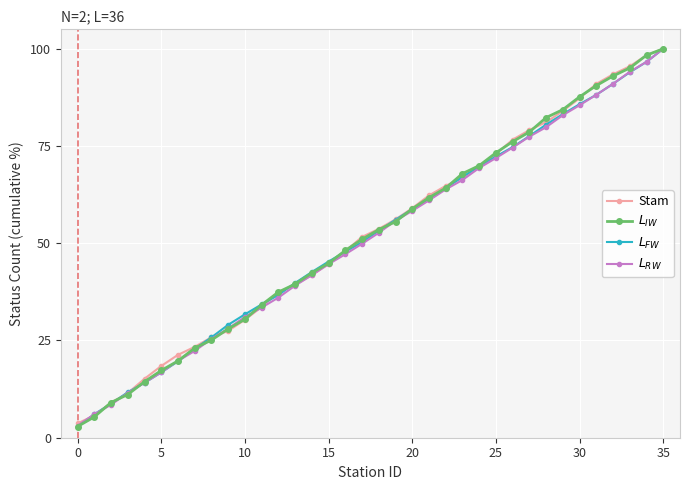

What is the minimum value for Stam?

3.7